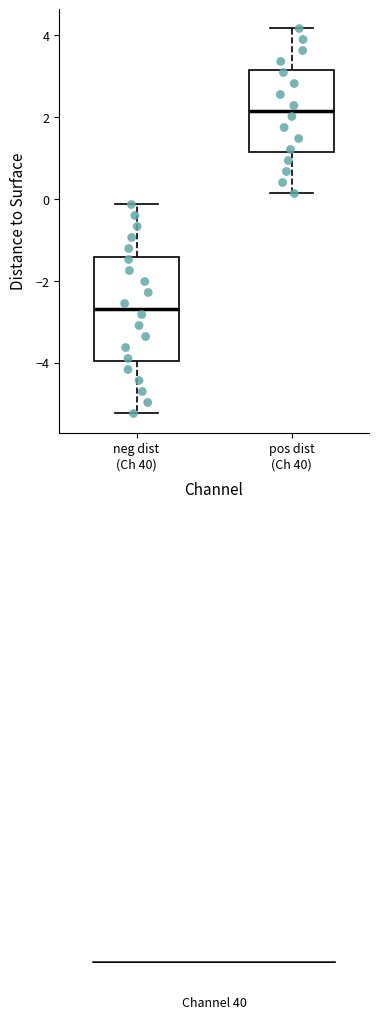

Reading left to right, transcribe this box plot: for each box, give where its median line is, the range the box spans, and where its two whiskers end, as read against the y-axis. The values are not printed on the chart, so give them approximately, as read against the axis.

neg dist (Ch 40): median -2.6, box -4.0 to -1.4, whiskers -5.2 to -0.2
pos dist (Ch 40): median 2.2, box 1.2 to 3.2, whiskers 0.2 to 4.2